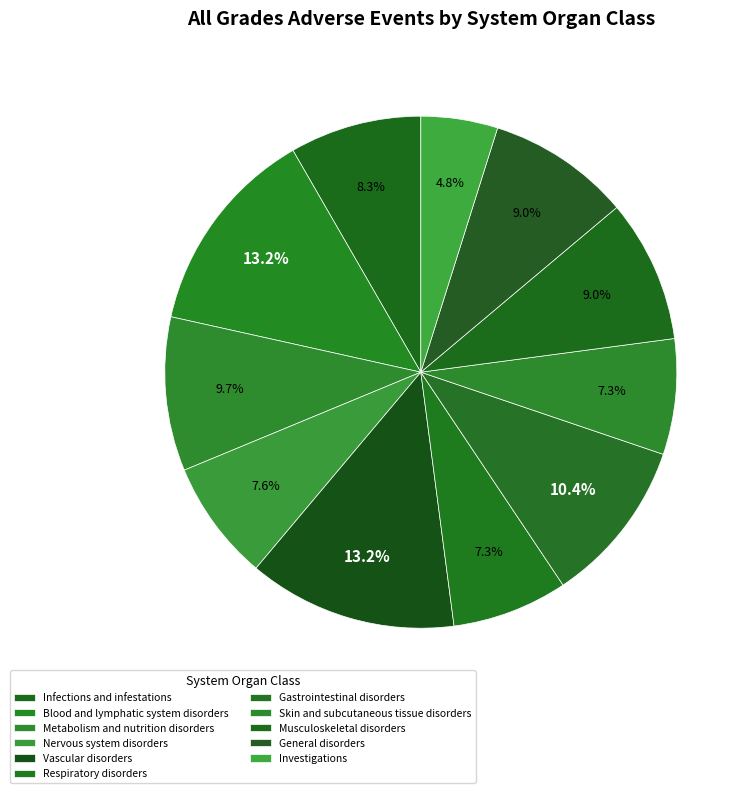

To the nearest percent, what portion does Musculoskeletal disorders represent?

9%